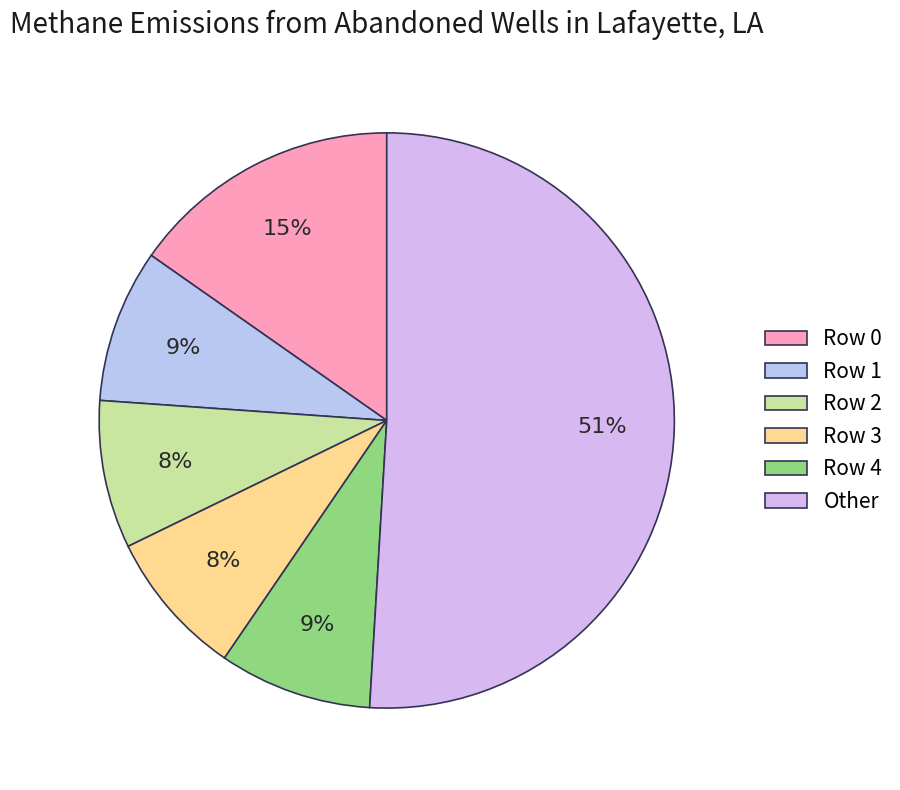

Does any single category account for the majority?

Yes